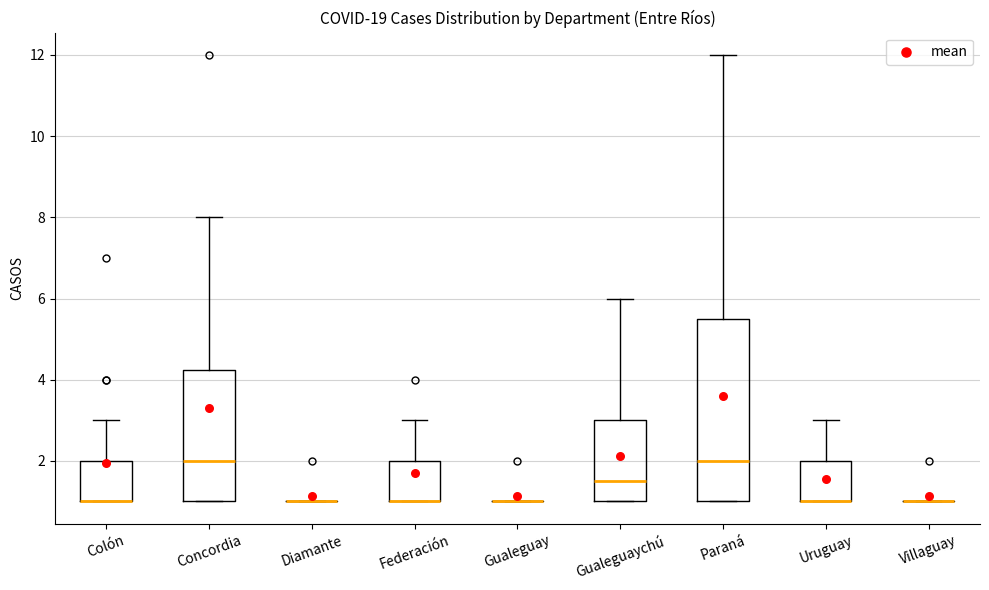

Reading left to right, transcribe this box plot: for each box, give where its median line is, the range the box spans, and where its two whiskers end, as read against the y-axis. The values are not printed on the chart, so give them approximately, as read against the axis.

Colón: median 1.0 (drawn on the box's lower edge), box 1.0 to 2.0, whiskers 1.0 to 3.0
Concordia: median 2.0, box 1.0 to 4.2, whiskers 1.0 to 8.0
Diamante: box collapsed to a line at 1.0, whiskers 1.0 to 1.0
Federación: median 1.0 (drawn on the box's lower edge), box 1.0 to 2.0, whiskers 1.0 to 3.0
Gualeguay: box collapsed to a line at 1.0, whiskers 1.0 to 1.0
Gualeguaychú: median 1.6, box 1.0 to 3.0, whiskers 1.0 to 6.0
Paraná: median 2.0, box 1.0 to 5.6, whiskers 1.0 to 12.0
Uruguay: median 1.0 (drawn on the box's lower edge), box 1.0 to 2.0, whiskers 1.0 to 3.0
Villaguay: box collapsed to a line at 1.0, whiskers 1.0 to 1.0